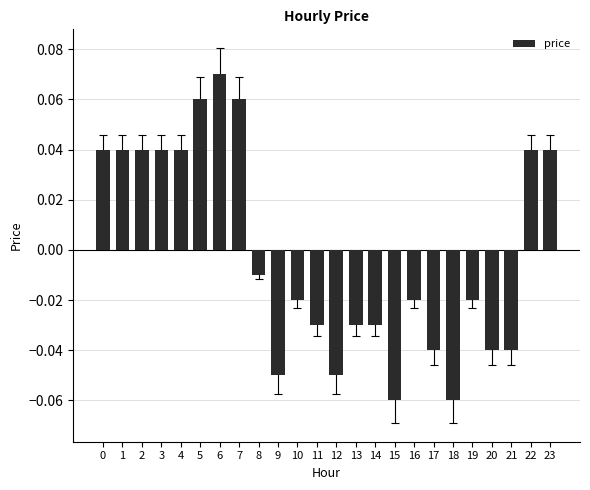

Are the bars horizontal?

No